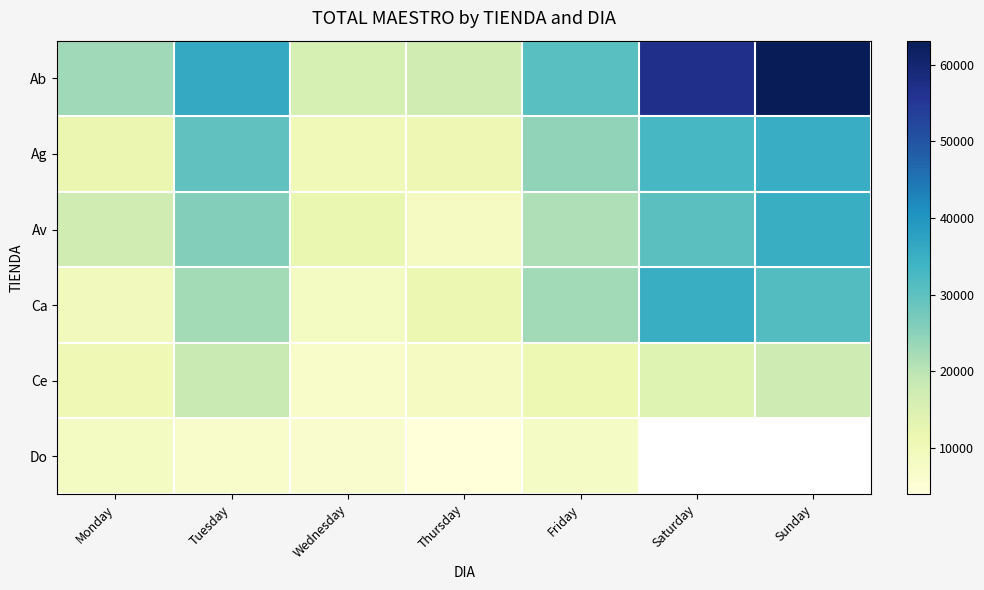

Where does the Ag series first go above 24465?

Tuesday